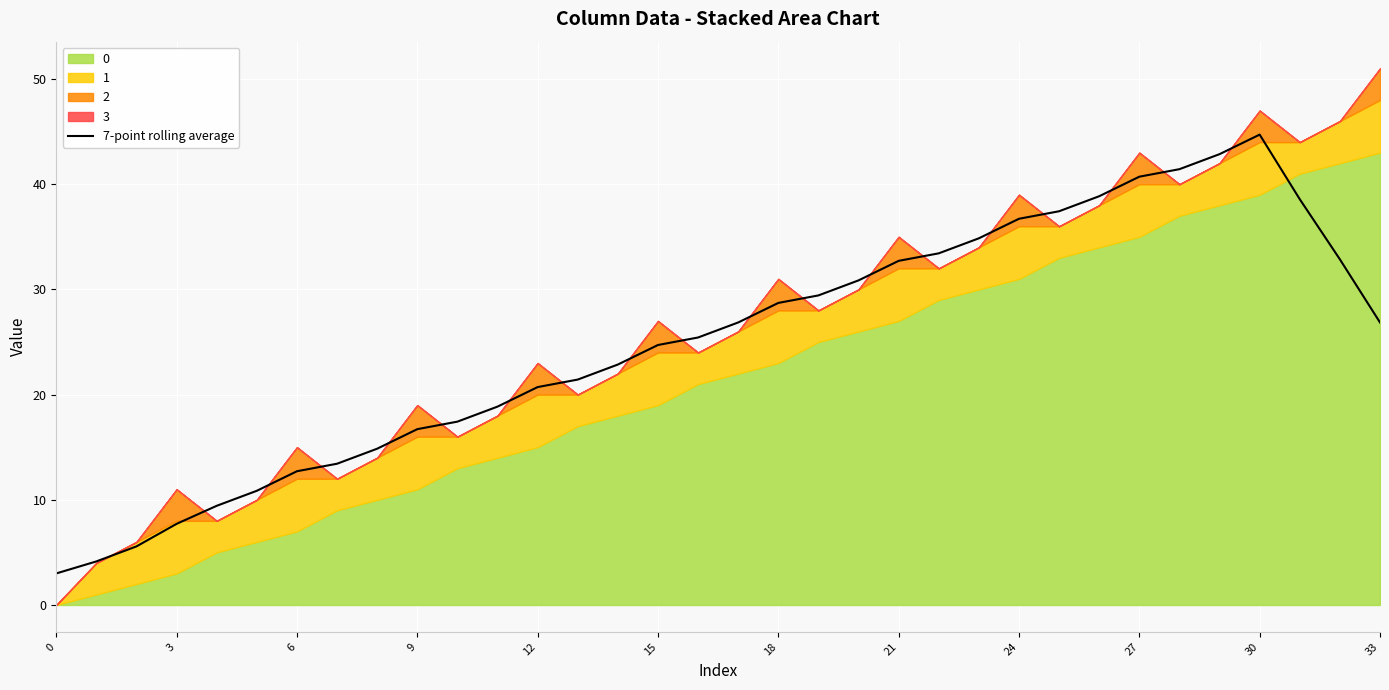

Where does the data first go above 26?

17